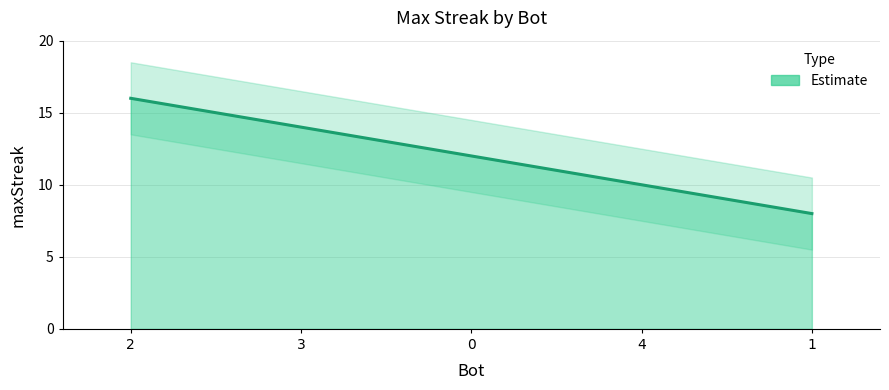

Reading left to right, extract all data points from this chart.

2=16	3=14	0=12	4=10	1=8